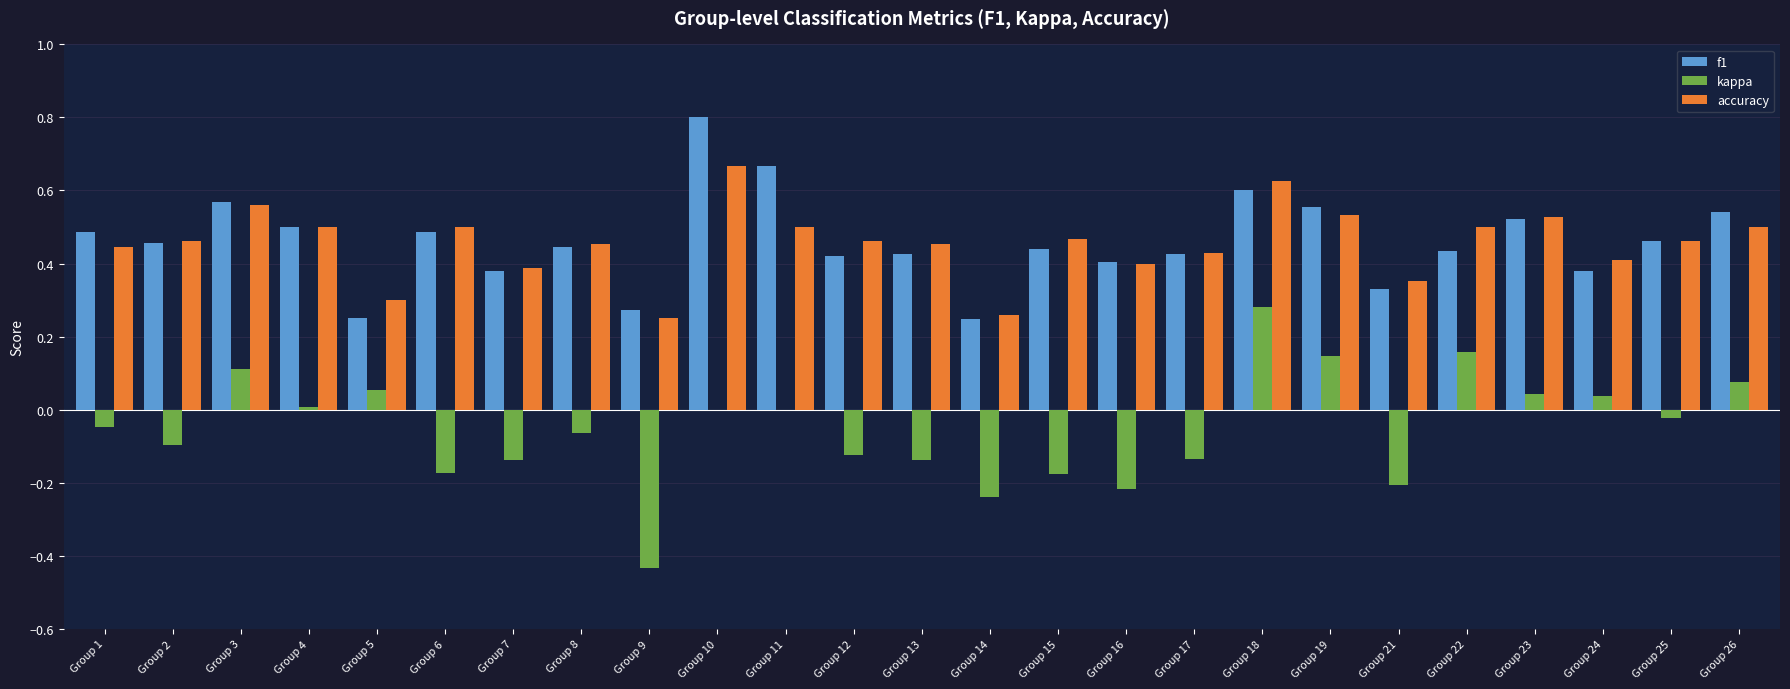

What is the total value across all series at Group 1?

0.9